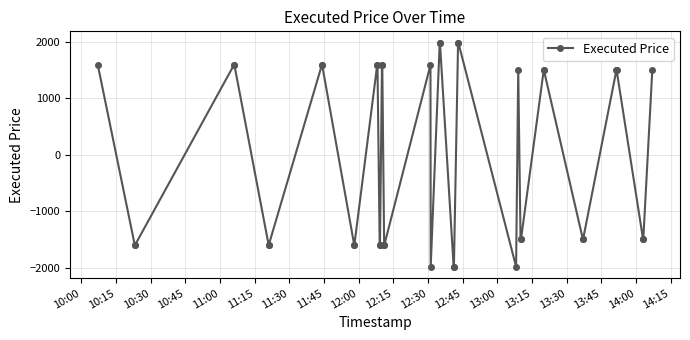

What is the smallest value displayed?

-1986.9